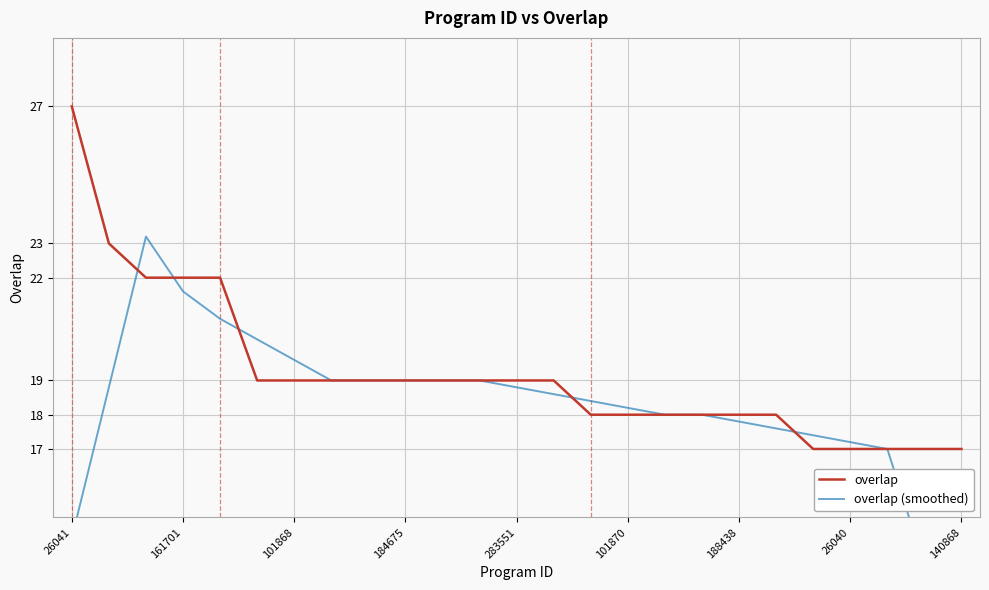

Which has a higher value, 184675 or 17?

184675